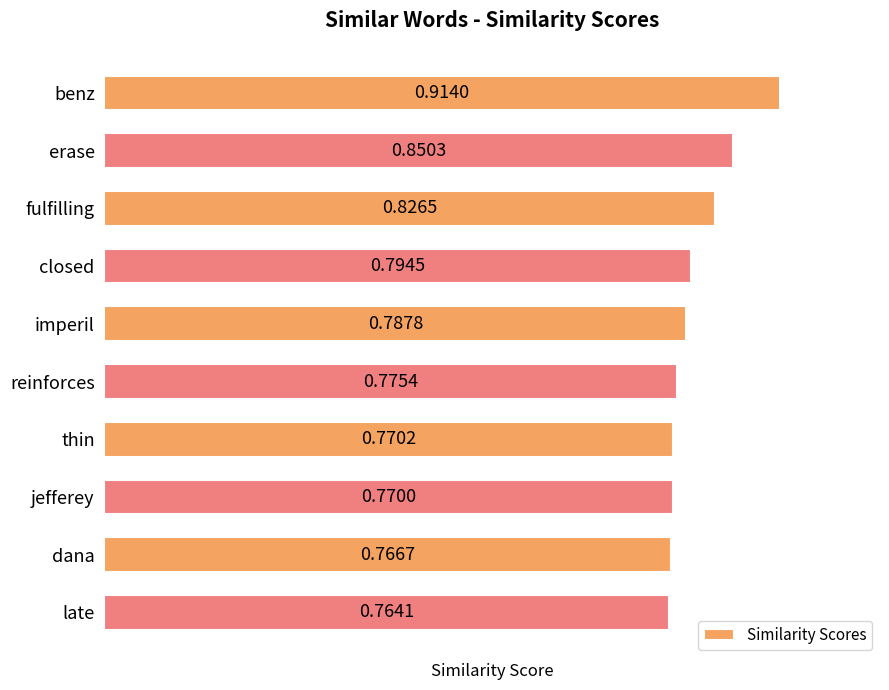

What is the sum of the values at closed and dana?

1.6